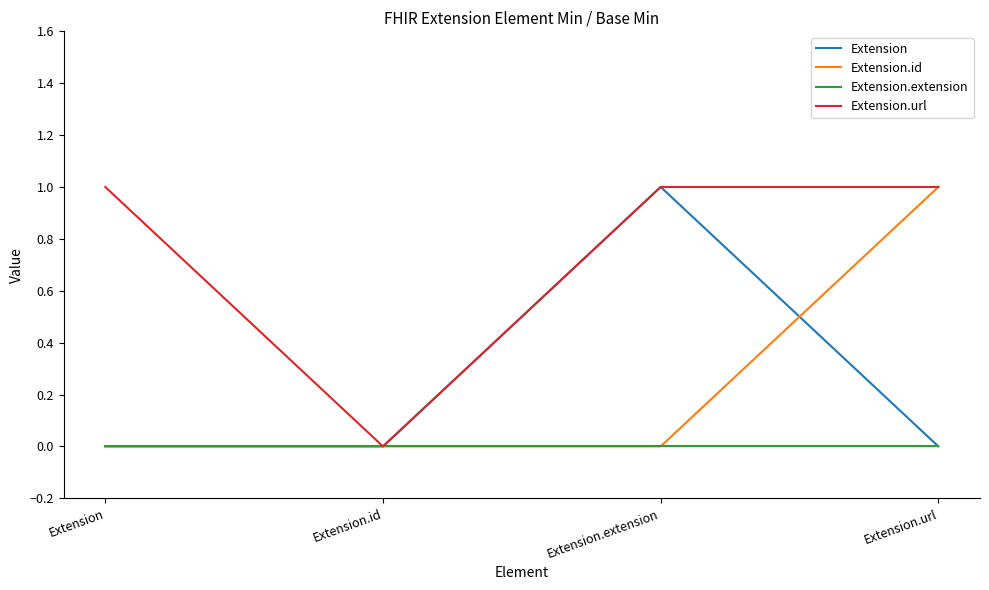

Reading left to right, what are all the values shown in this chart?

Extension: 0	0	1	0
Extension.id: 0	0	0	1
Extension.extension: 0	0	0	0
Extension.url: 1	0	1	1